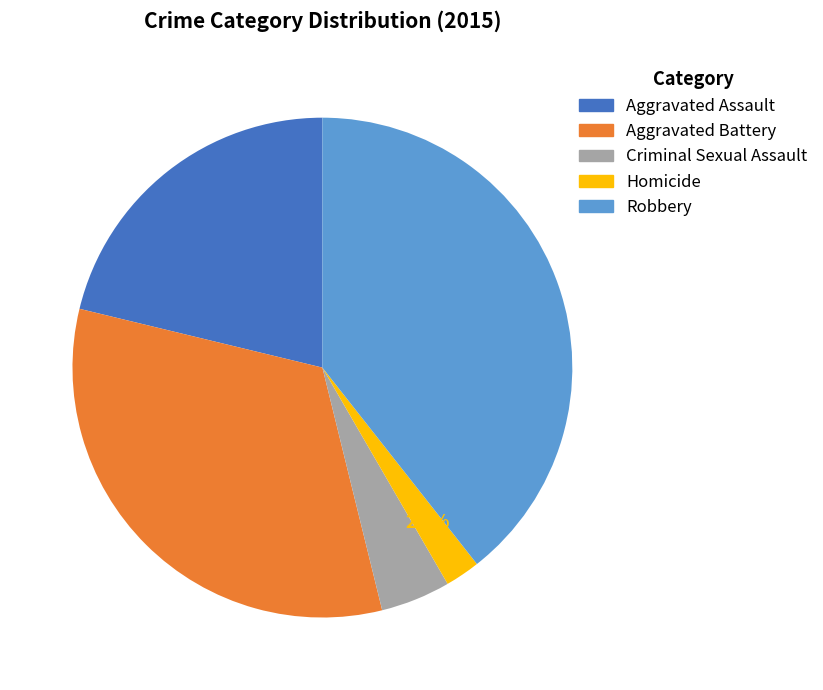

Count the number of slices in the pie.

5